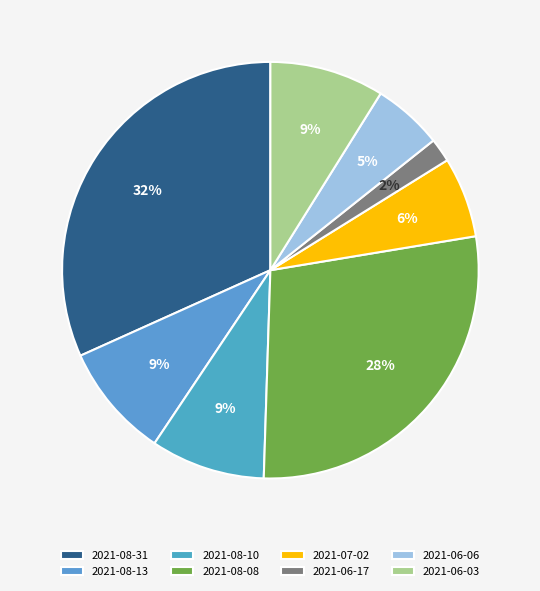

How many slices are in this pie chart?

8